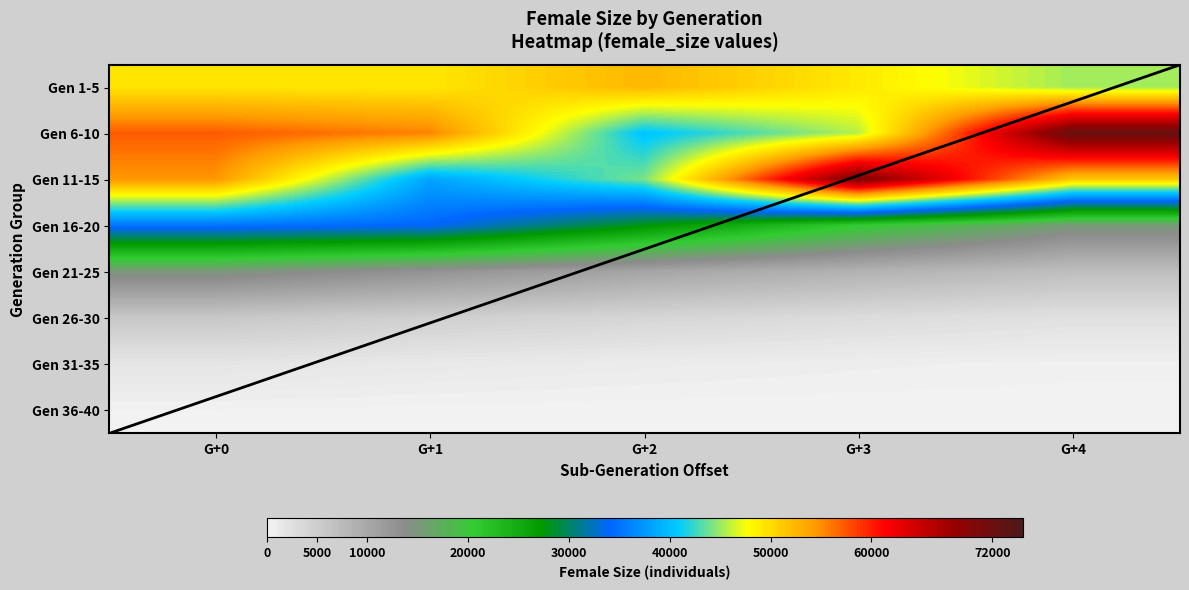

Reading left to right, what are all the values shown in this chart?

Gen 1-5: G+0=49352	G+1=49257	G+2=52434	G+3=49101	G+4=45203
Gen 6-10: G+0=57265	G+1=55474	G+2=40319	G+3=45793	G+4=72613
Gen 11-15: G+0=54554	G+1=38283	G+2=44145	G+3=70641	G+4=51343
Gen 16-20: G+0=35164	G+1=34131	G+2=27808	G+3=20698	G+4=15294
Gen 21-25: G+0=15026	G+1=12787	G+2=10324	G+3=8605	G+4=7012
Gen 26-30: G+0=5737	G+1=4737	G+2=3898	G+3=3097	G+4=2443
Gen 31-35: G+0=1859	G+1=1380	G+2=981	G+3=675	G+4=457
Gen 36-40: G+0=290	G+1=164	G+2=101	G+3=60	G+4=38